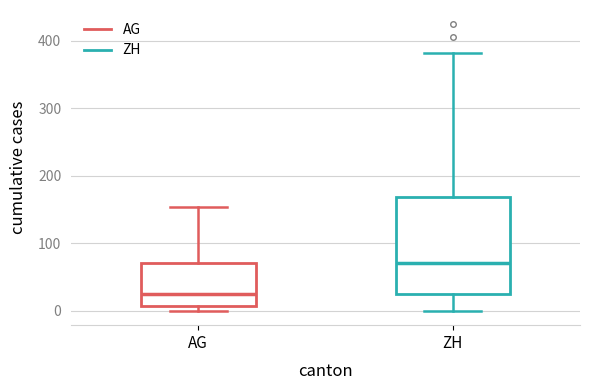

Where is the upper edge of the box for AG on the y-axis? The values are not printed on the chart, so give them approximately, as read against the axis.

70